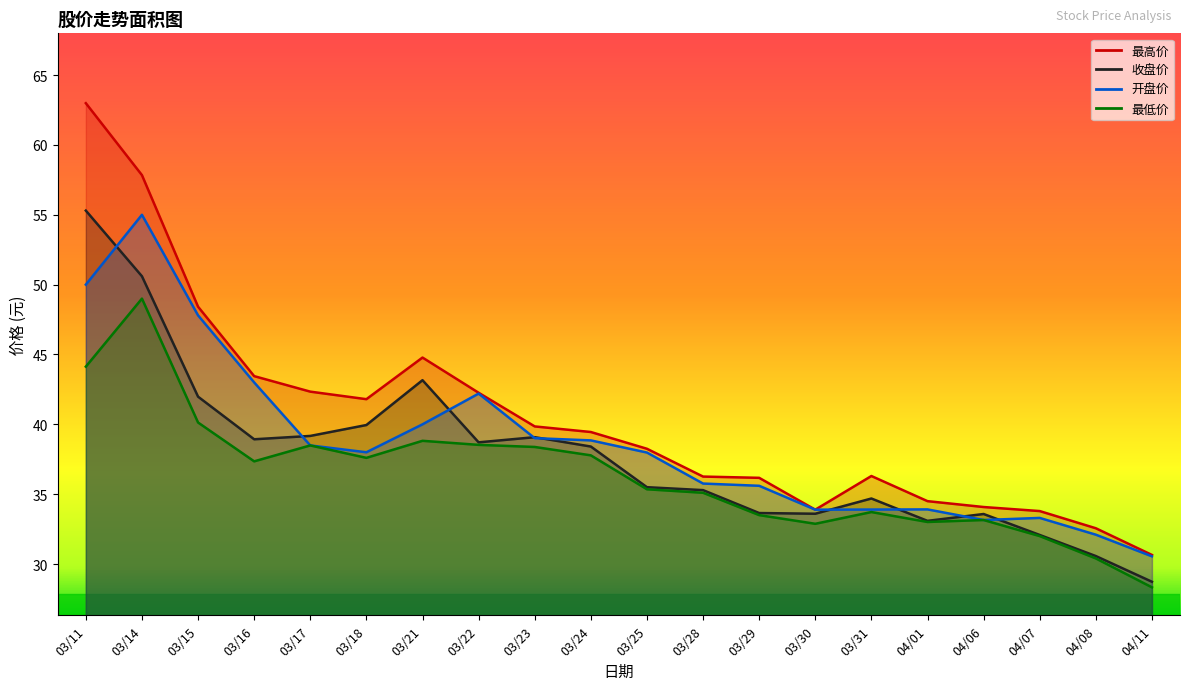

Is it true that 最低价 equals 37.4 at 03/16?

True